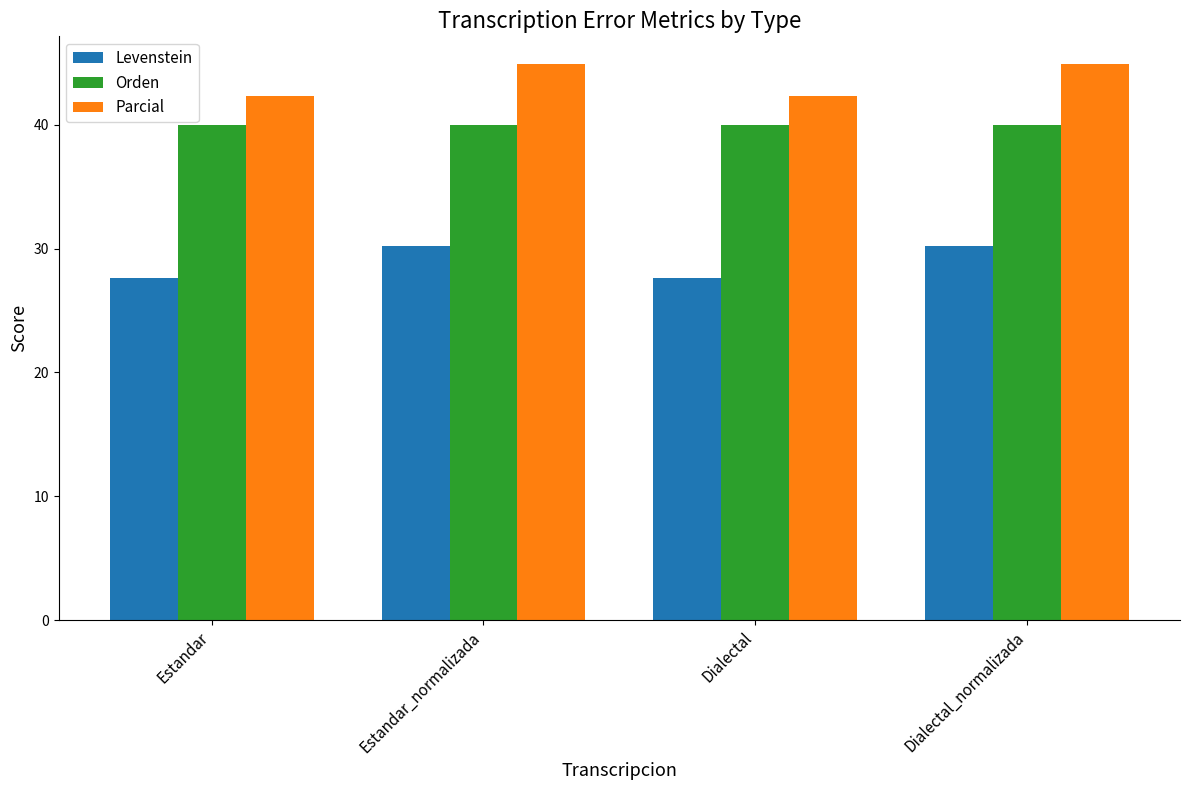

True or false: Parcial has a value of 42.3 at Estandar.

True